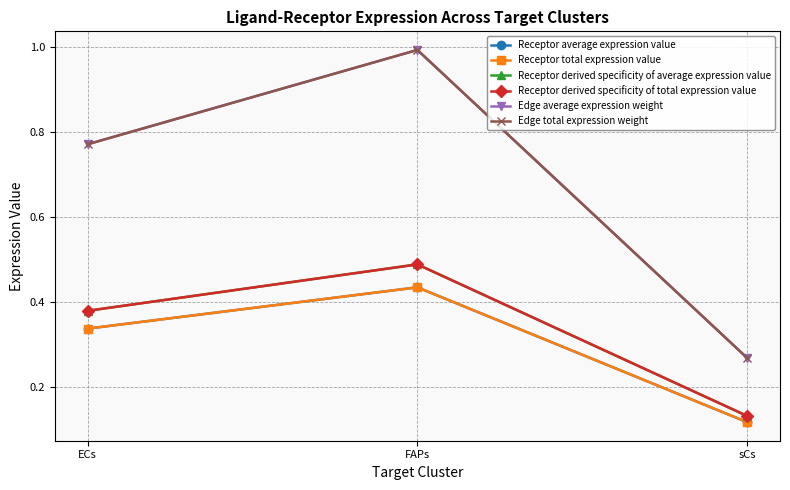

What is the difference between the maximum and minimum values in the Edge average expression weight series?

0.7